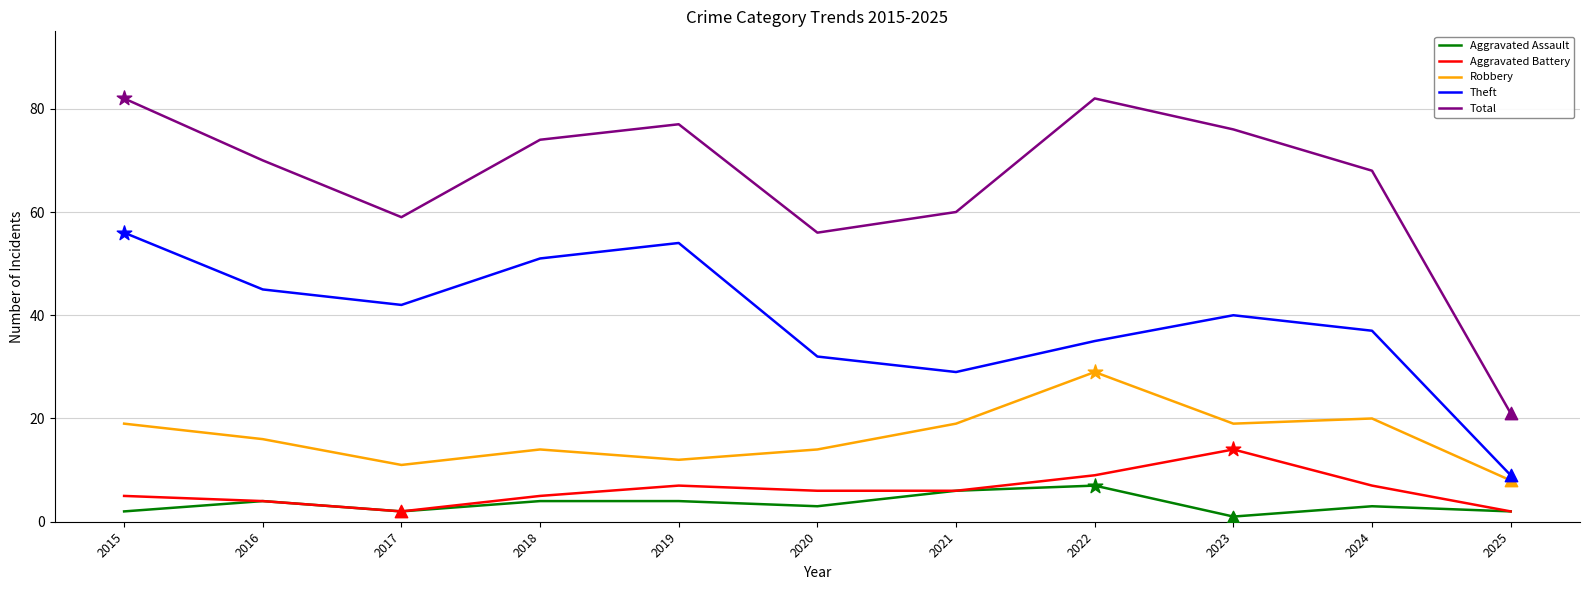

What are all the series names shown in the legend?

Aggravated Assault, Aggravated Battery, Robbery, Theft, Total